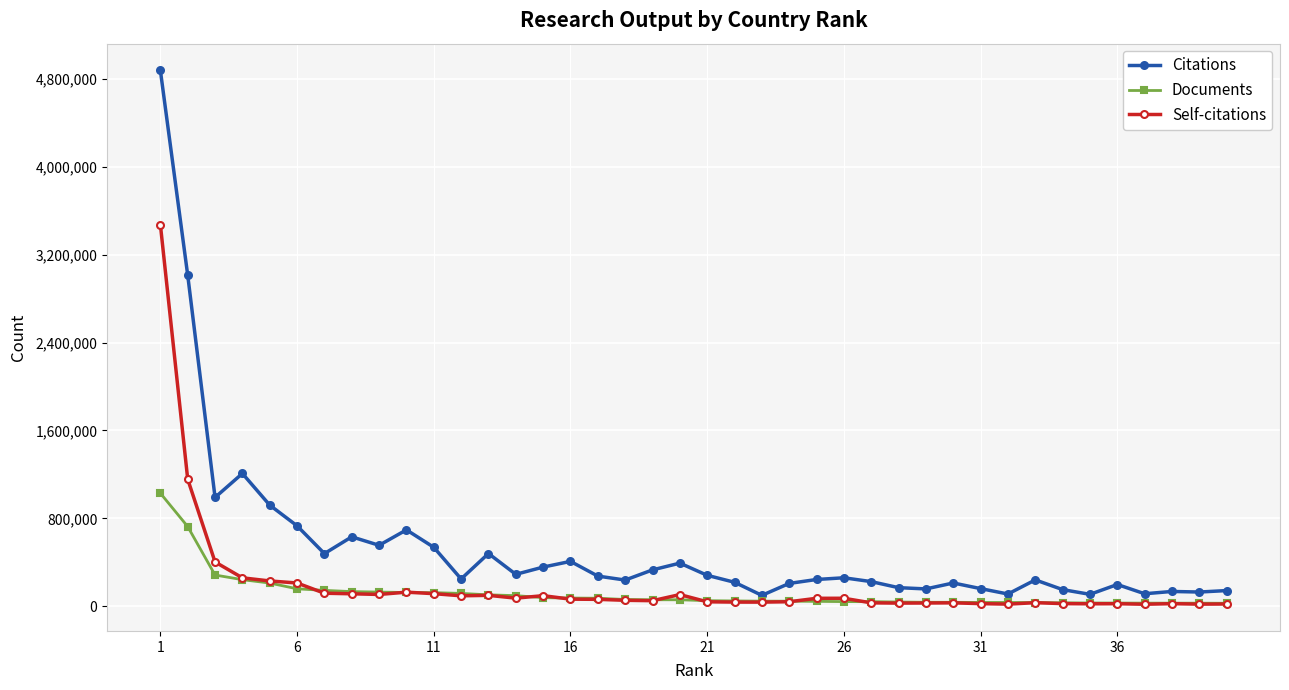

What are all the series names shown in the legend?

Citations, Documents, Self-citations